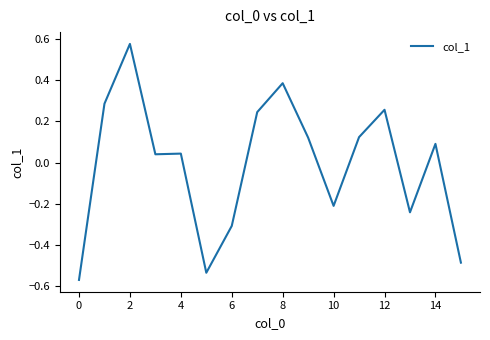

What is the difference between the maximum and minimum values?

1.1